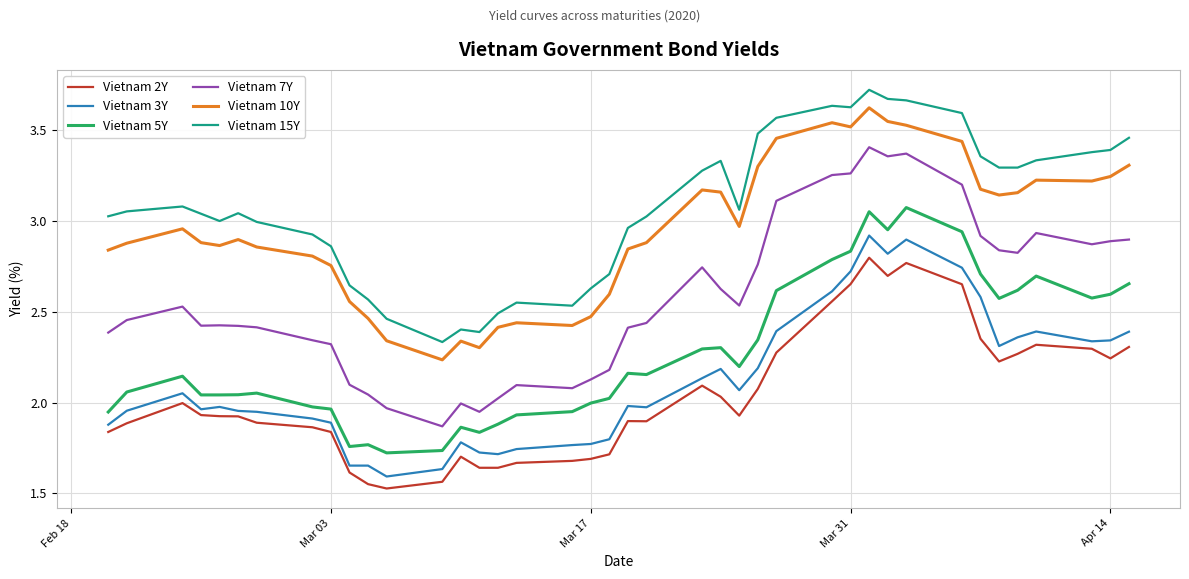

True or false: Vietnam 5Y and Vietnam 7Y cross at least once.

False